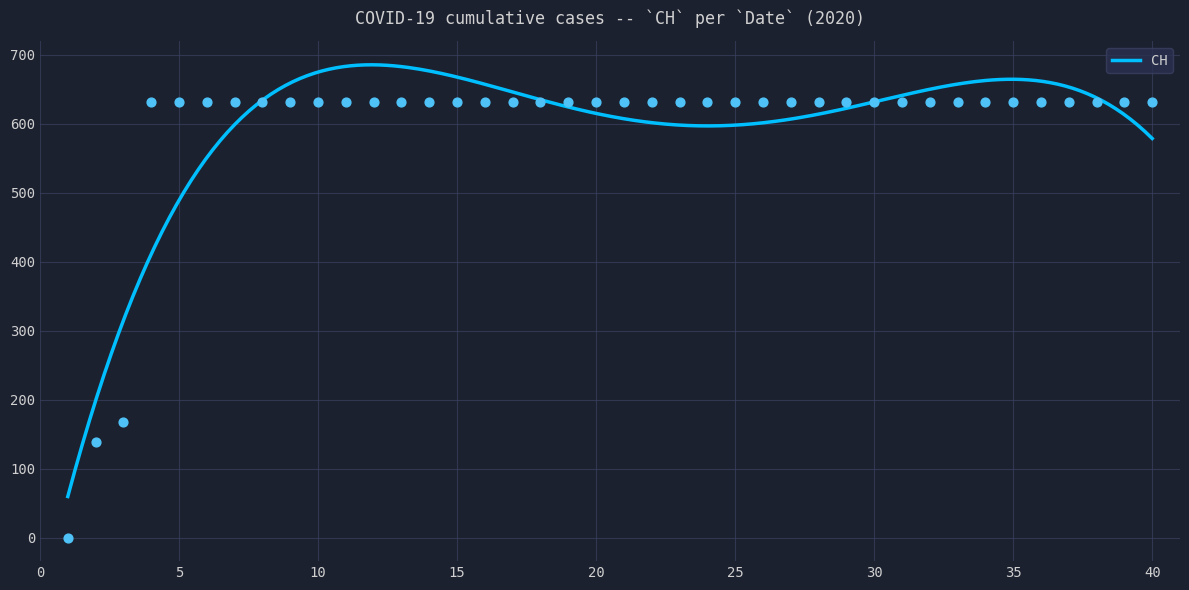

What is the lowest value of the CH series?

59.4